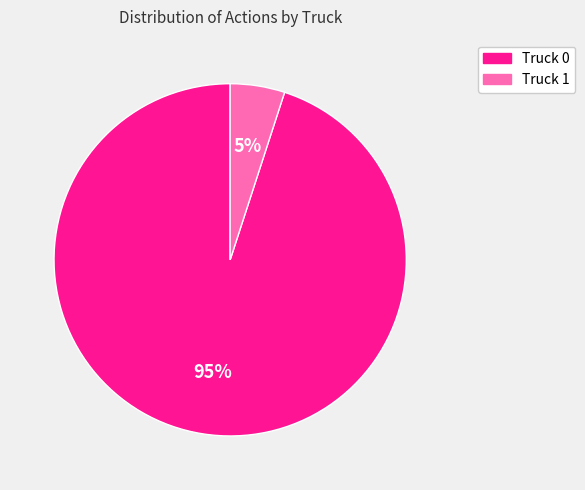

The Truck 1 slice represents 19% of the pie. True or false?

False